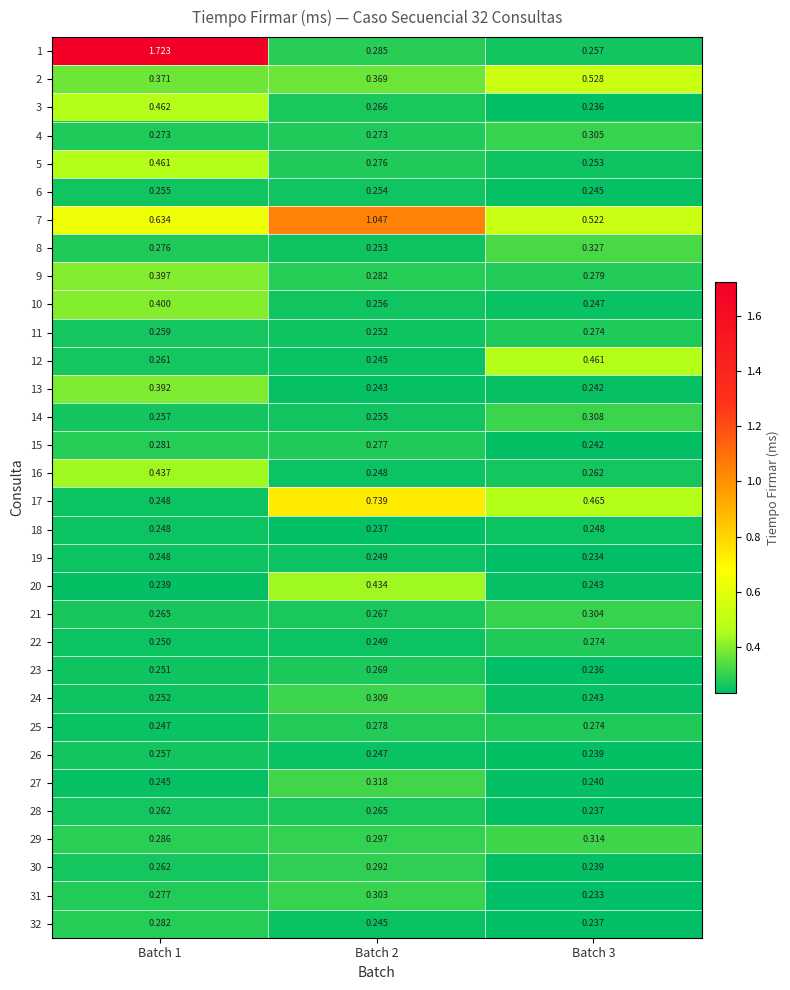

Is the value of 10 at Batch 2 greater than the value of 21 at Batch 1?

No